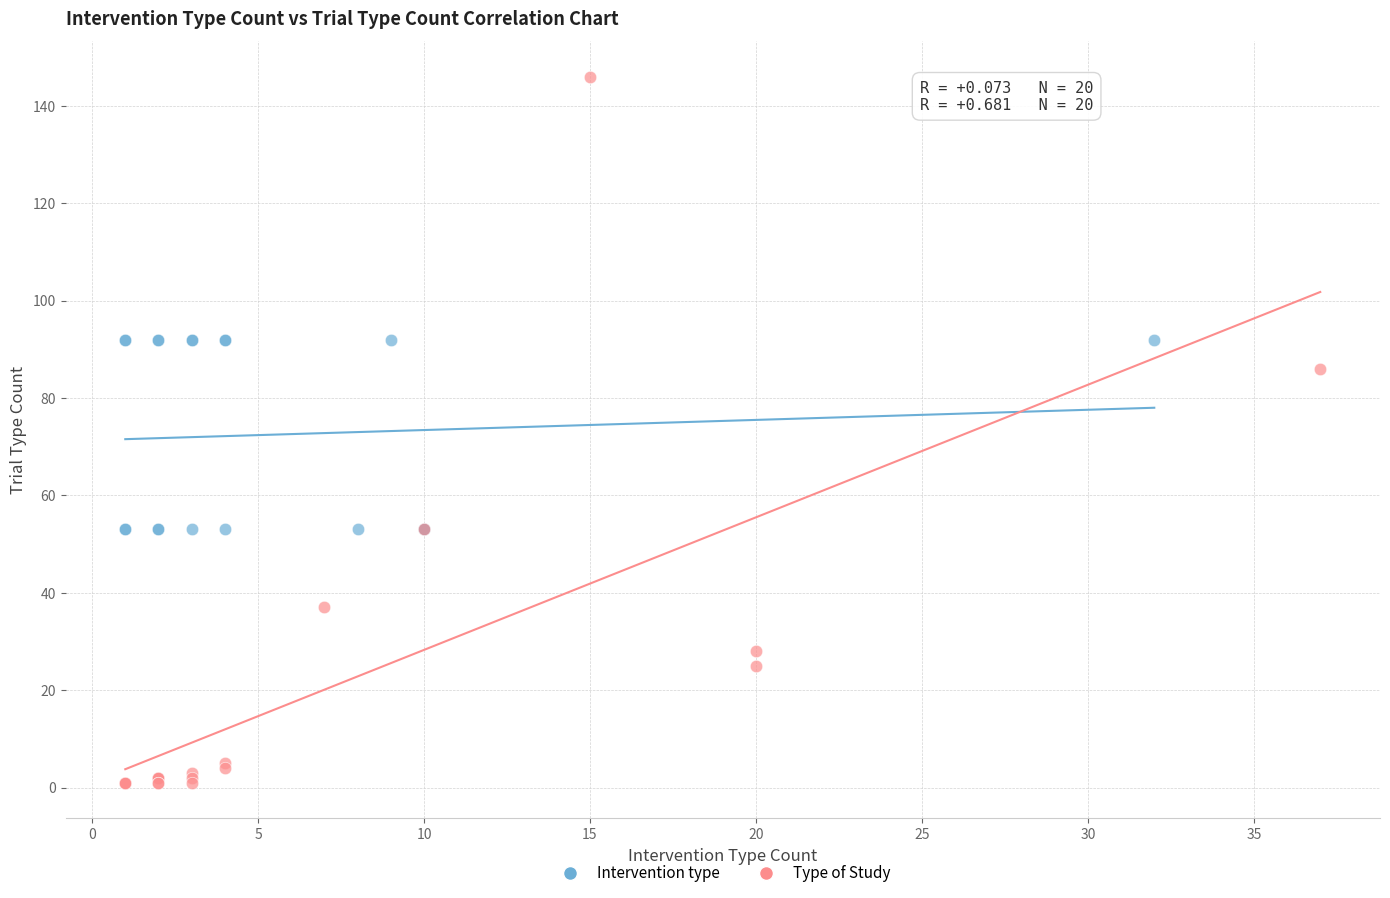

Which series reaches the maximum Y coordinate?

Type of Study